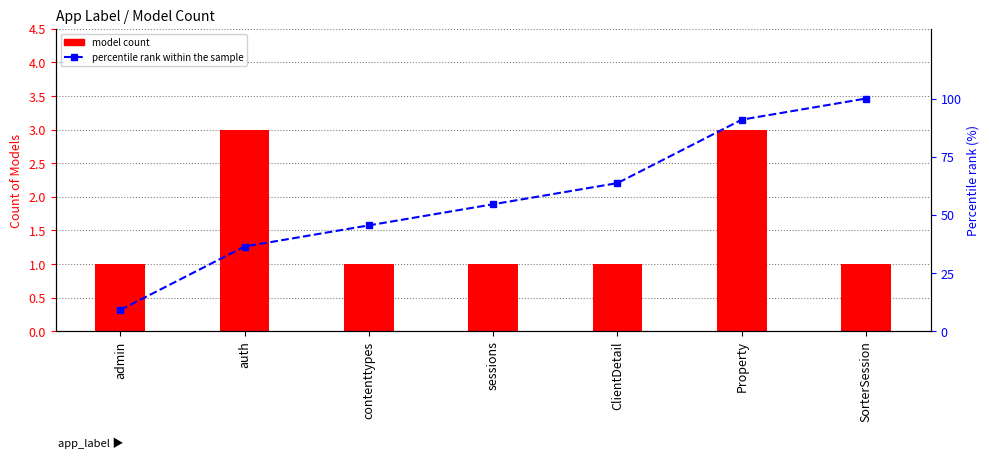

What is the difference between the maximum and minimum values in the model count series?

2.0